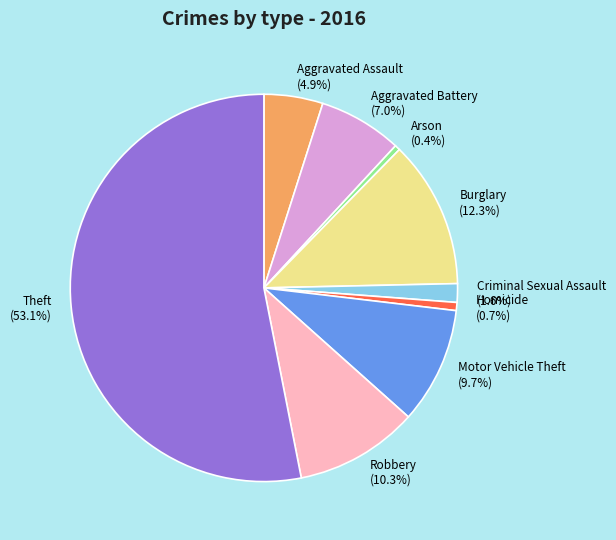

Which has a higher value, Aggravated Assault or Motor Vehicle Theft?

Motor Vehicle Theft